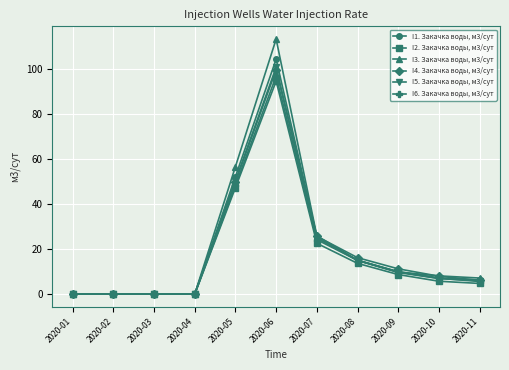

What is the greatest value displayed?

113.2